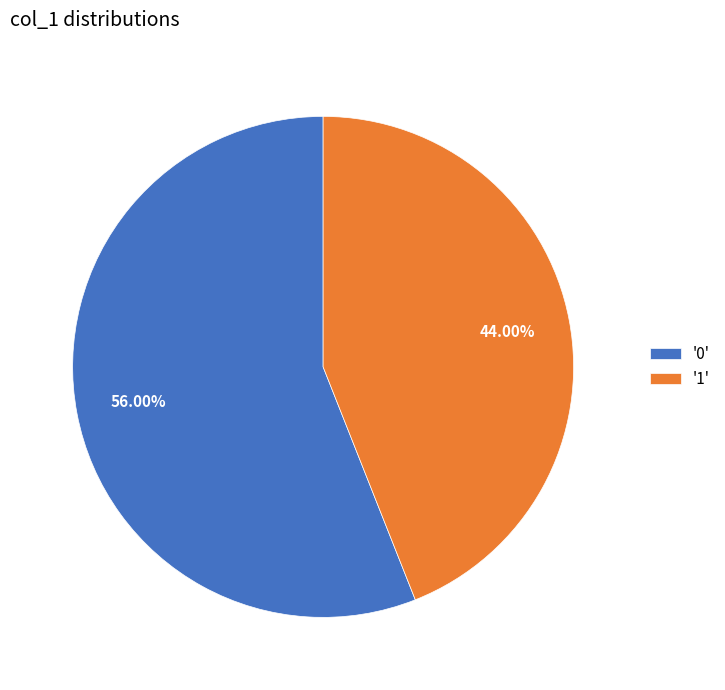

Count the number of slices in the pie.

2